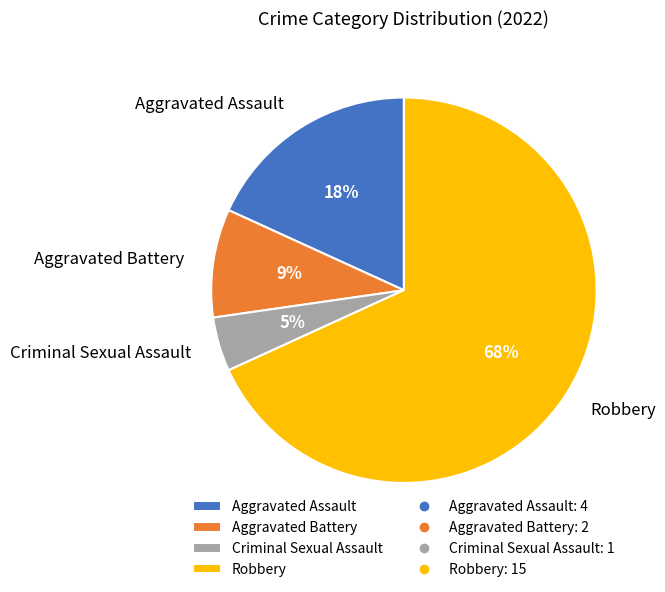

Is there any slice that represents more than half of the pie?

Yes